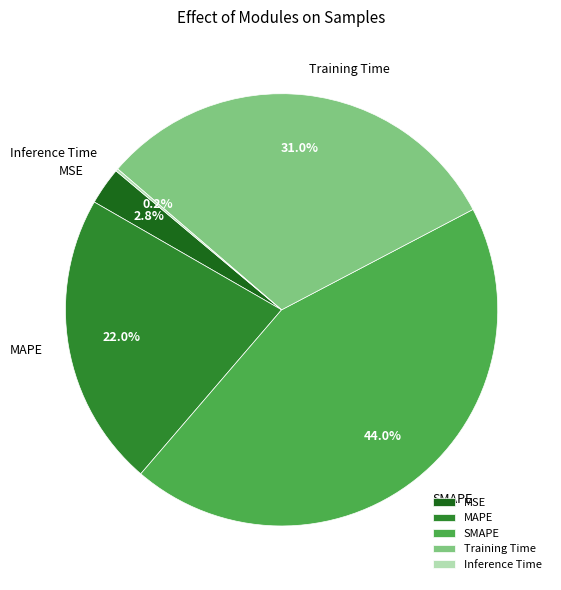

What is the largest slice in the pie chart?

SMAPE